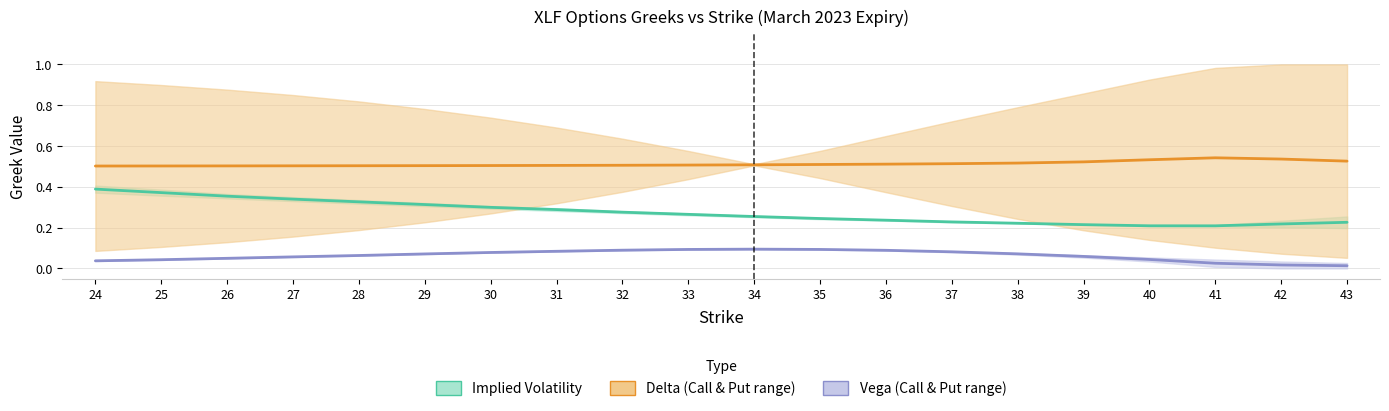

At which label is Implied Volatility (avg) closest to 0?

41